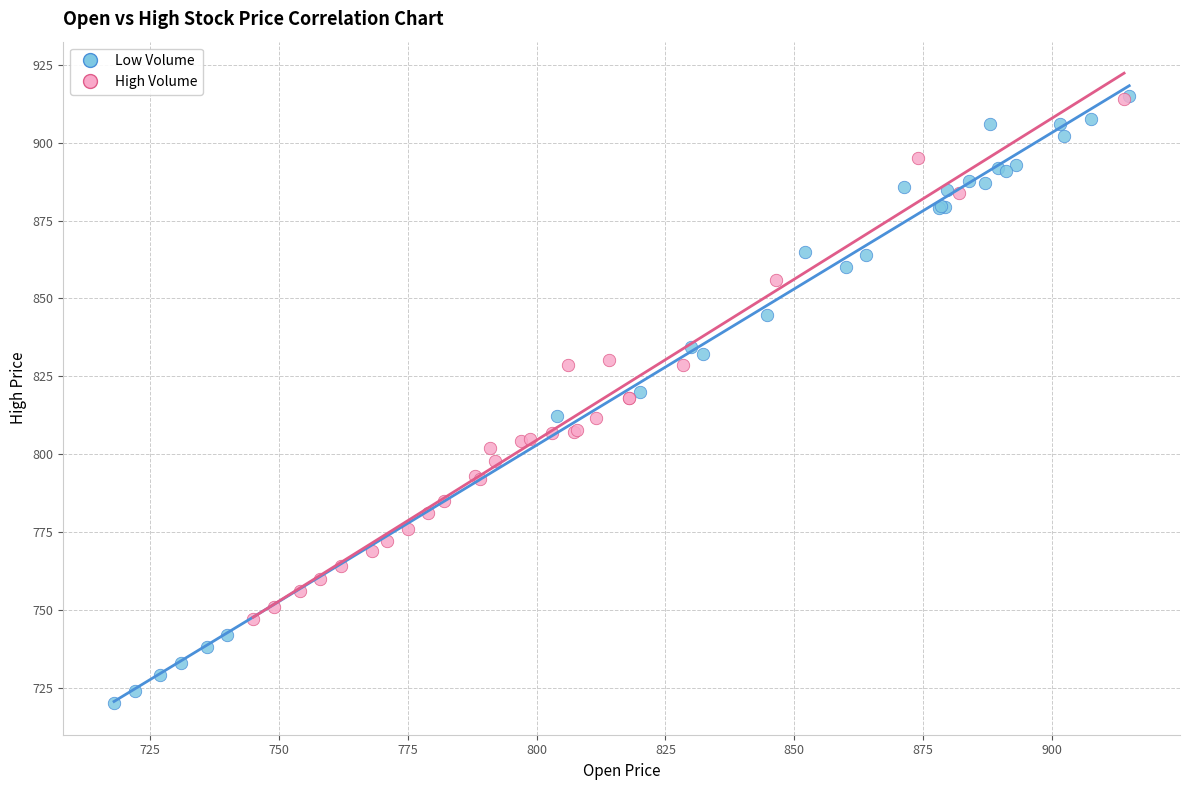

Which series has the widest spread of Y values?

Low Volume